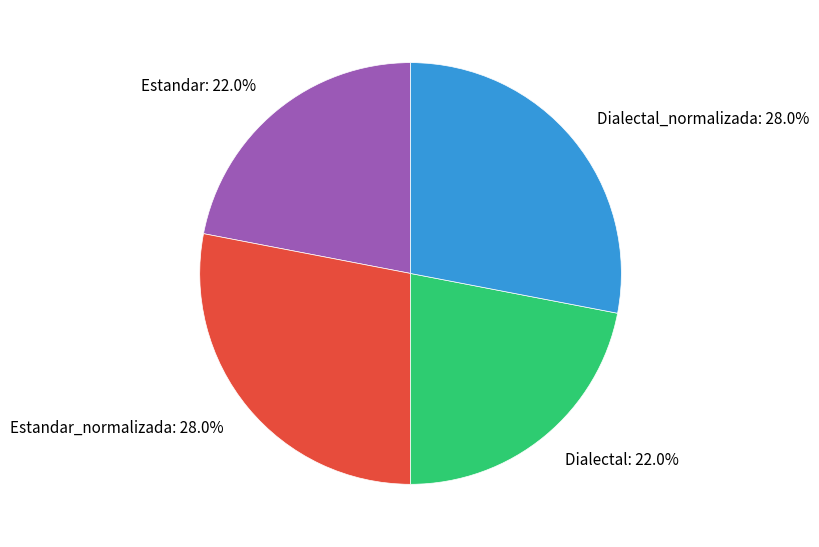

How many segments does this pie chart have?

4